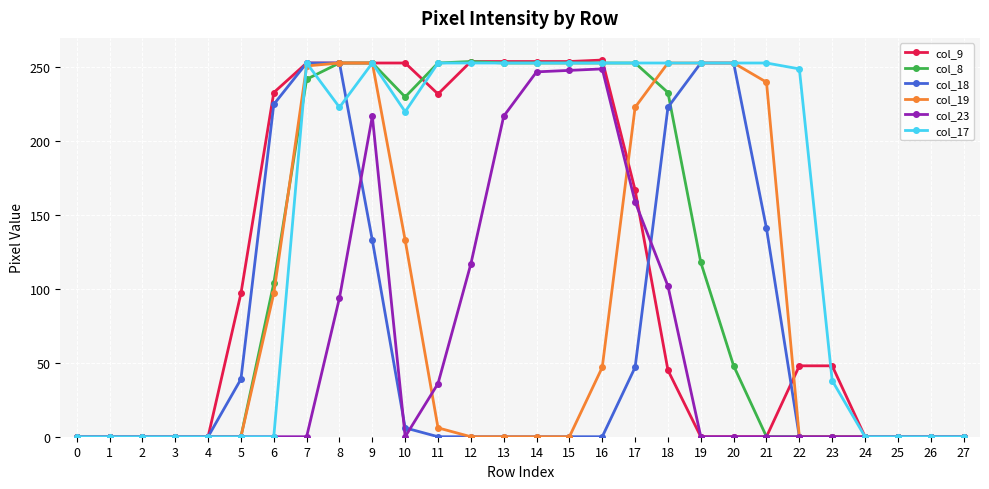

What is the maximum value shown in the chart?

255